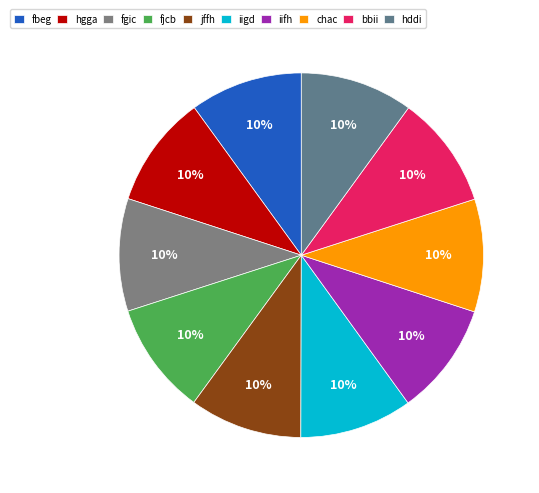

How many segments does this pie chart have?

10